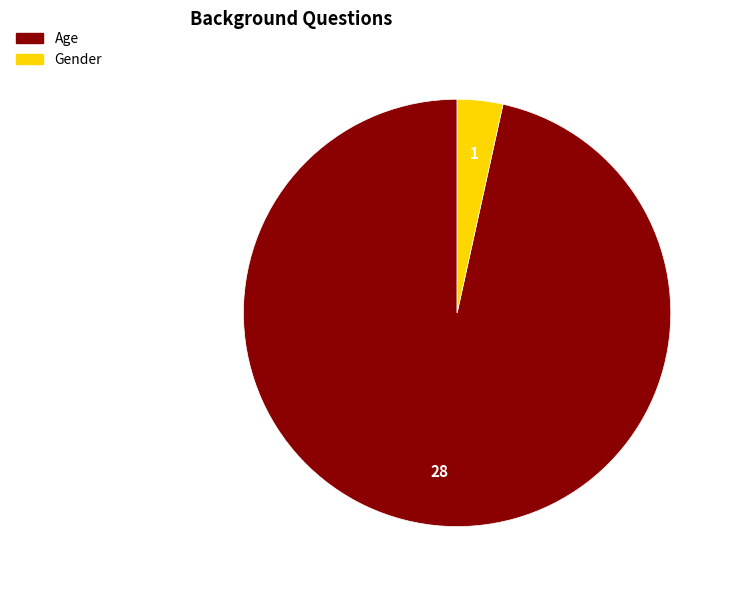

How many segments does this pie chart have?

2